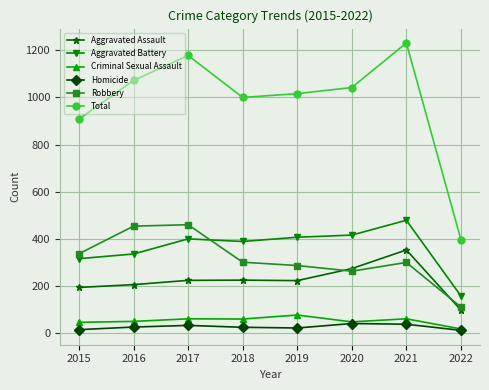

What is the value of the Aggravated Assault point at the 1st from the left?

194